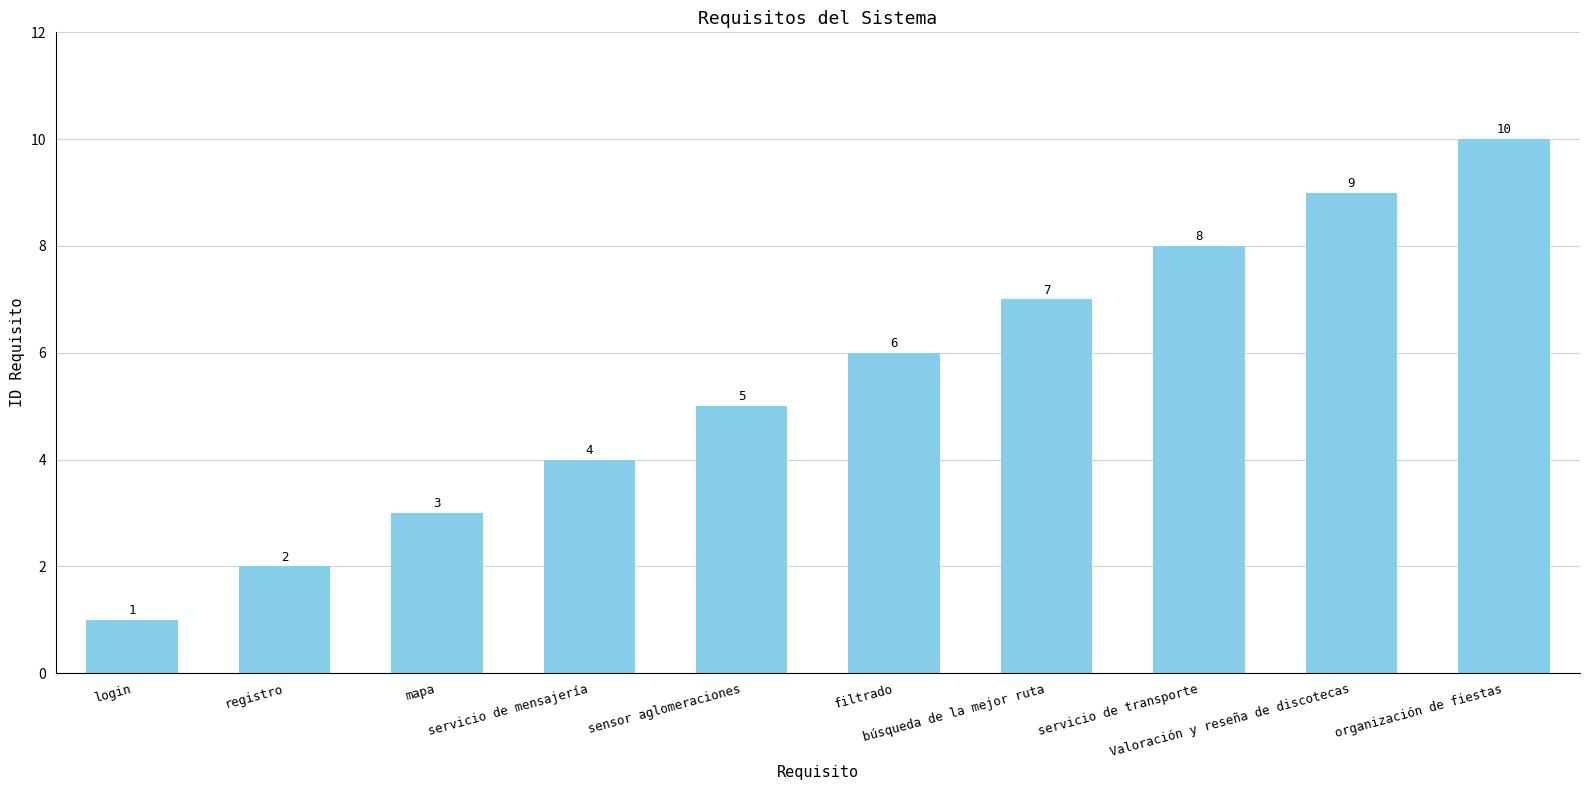

How many values are below 6?

5